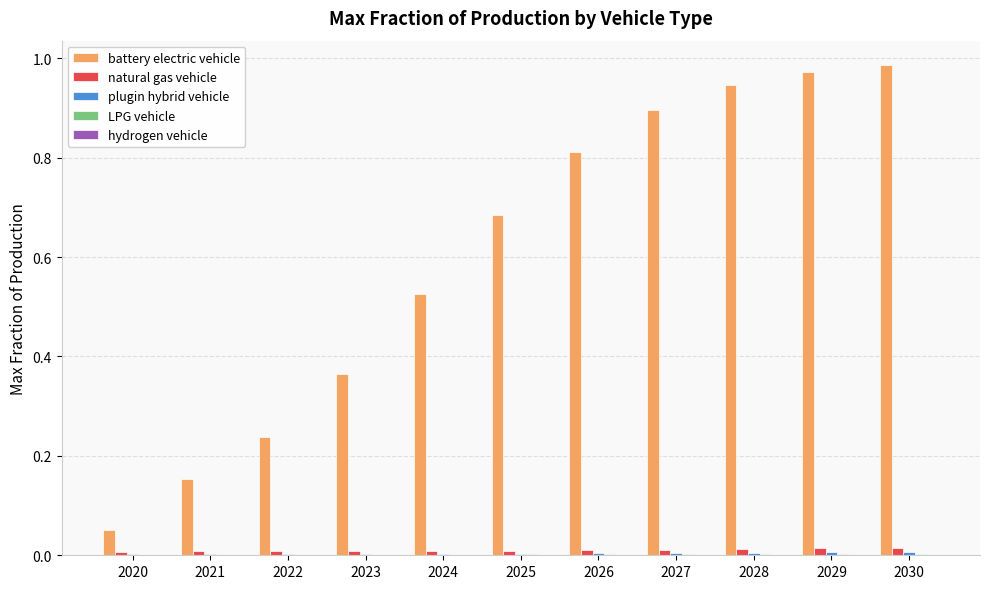

Which series changed the most between 2020 and 2024?

battery electric vehicle